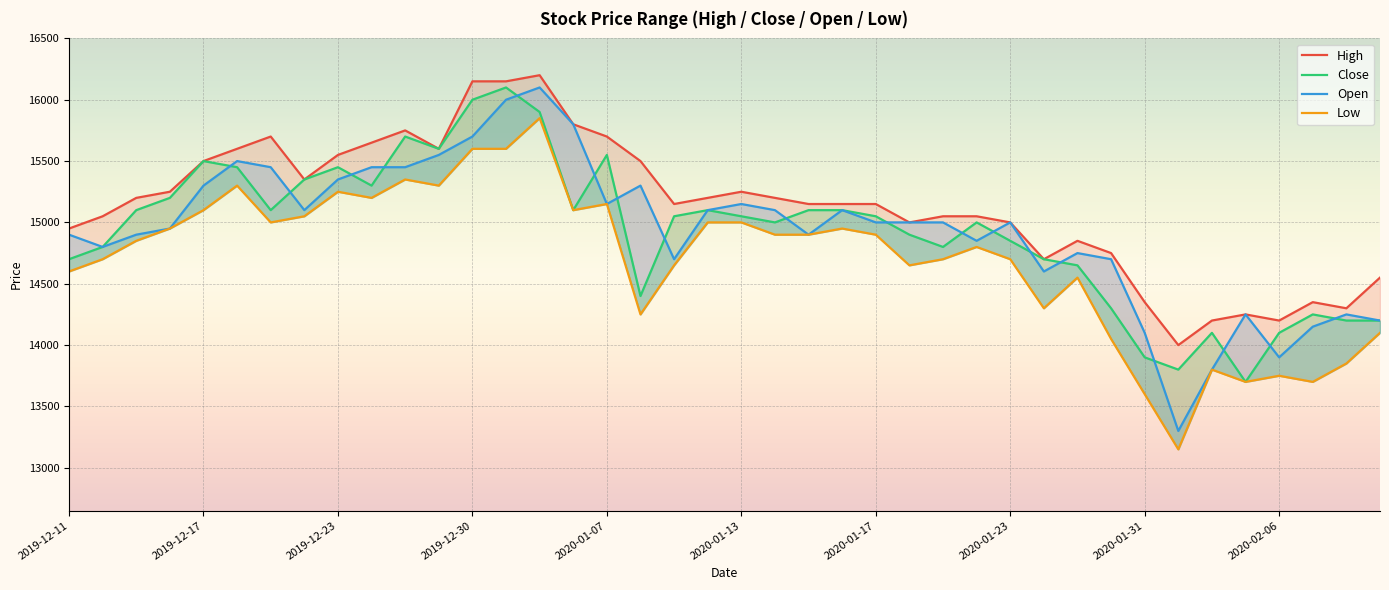

Which series has the widest spread of values?

Open